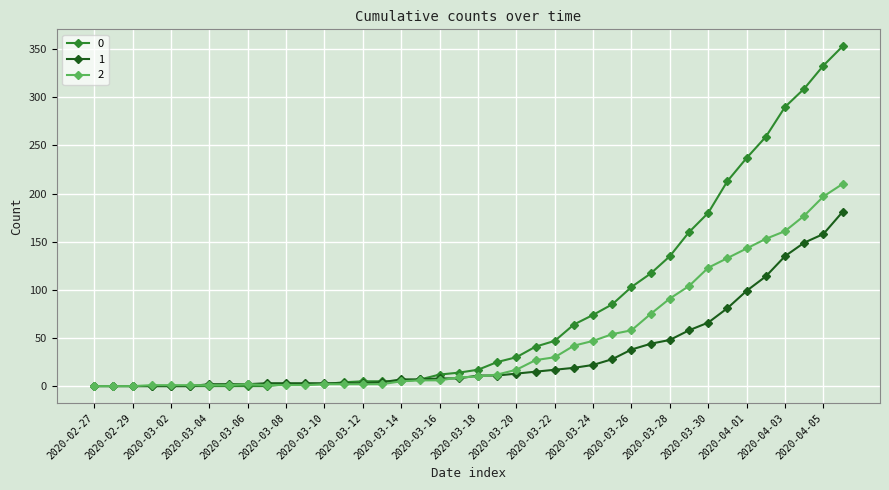

What is the greatest value displayed?

353